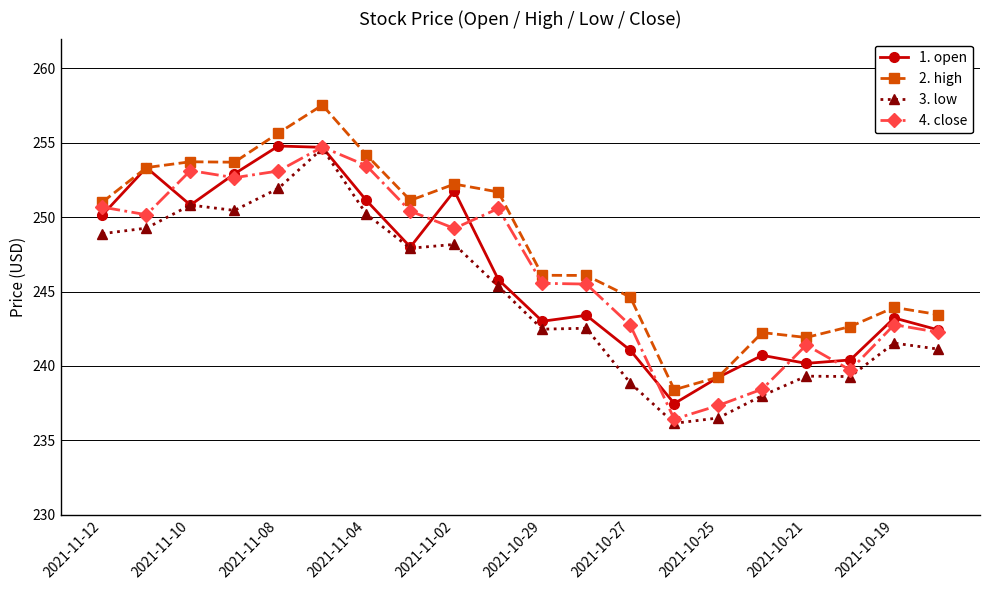

What is the value of the 1. open point at the 17th from the left?

240.2